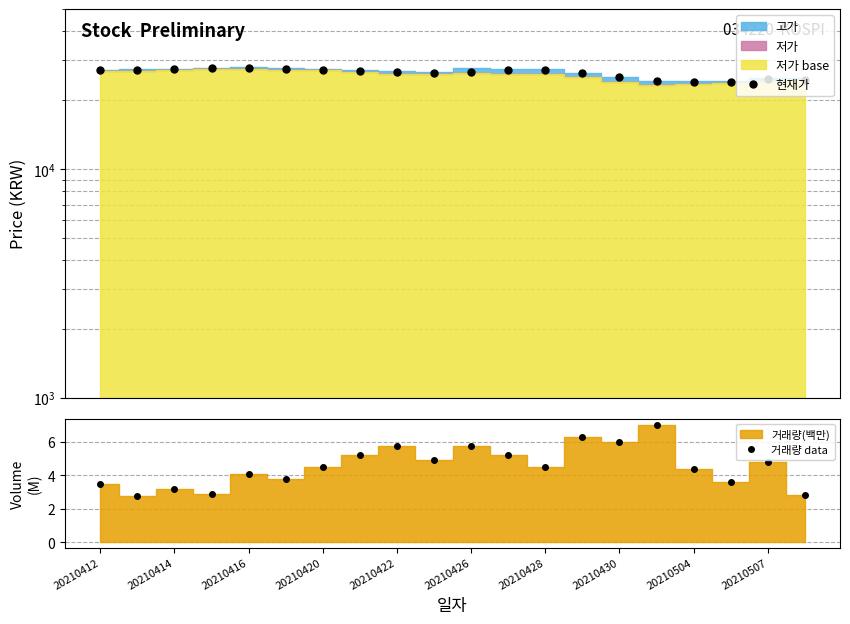

Rank the series at 15 from lowest to highest value.

거래량 data, 현재가